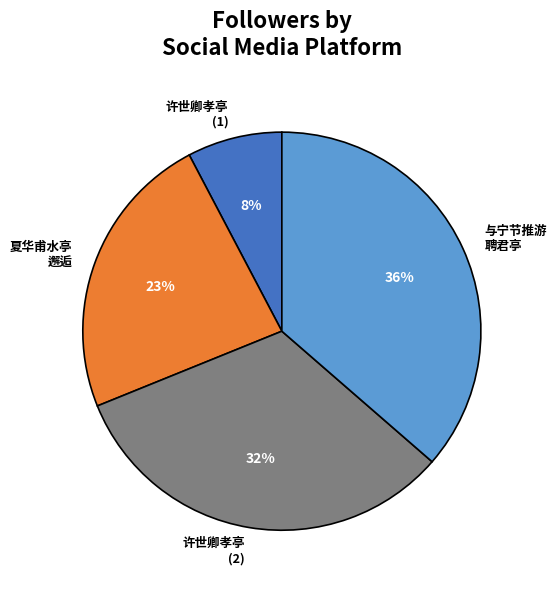

To the nearest percent, what percentage of the pie is 许世卿孝亭 (1)?

8%